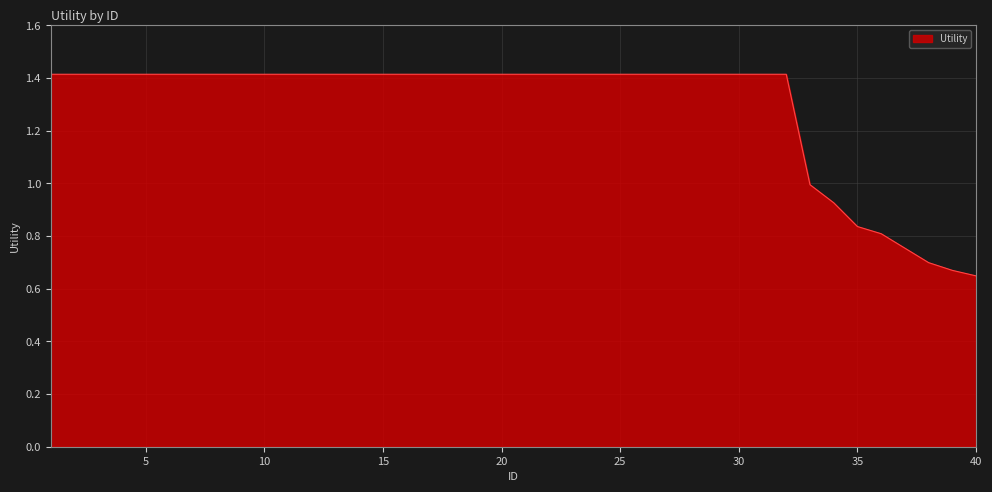

How many series are shown in this chart?

1